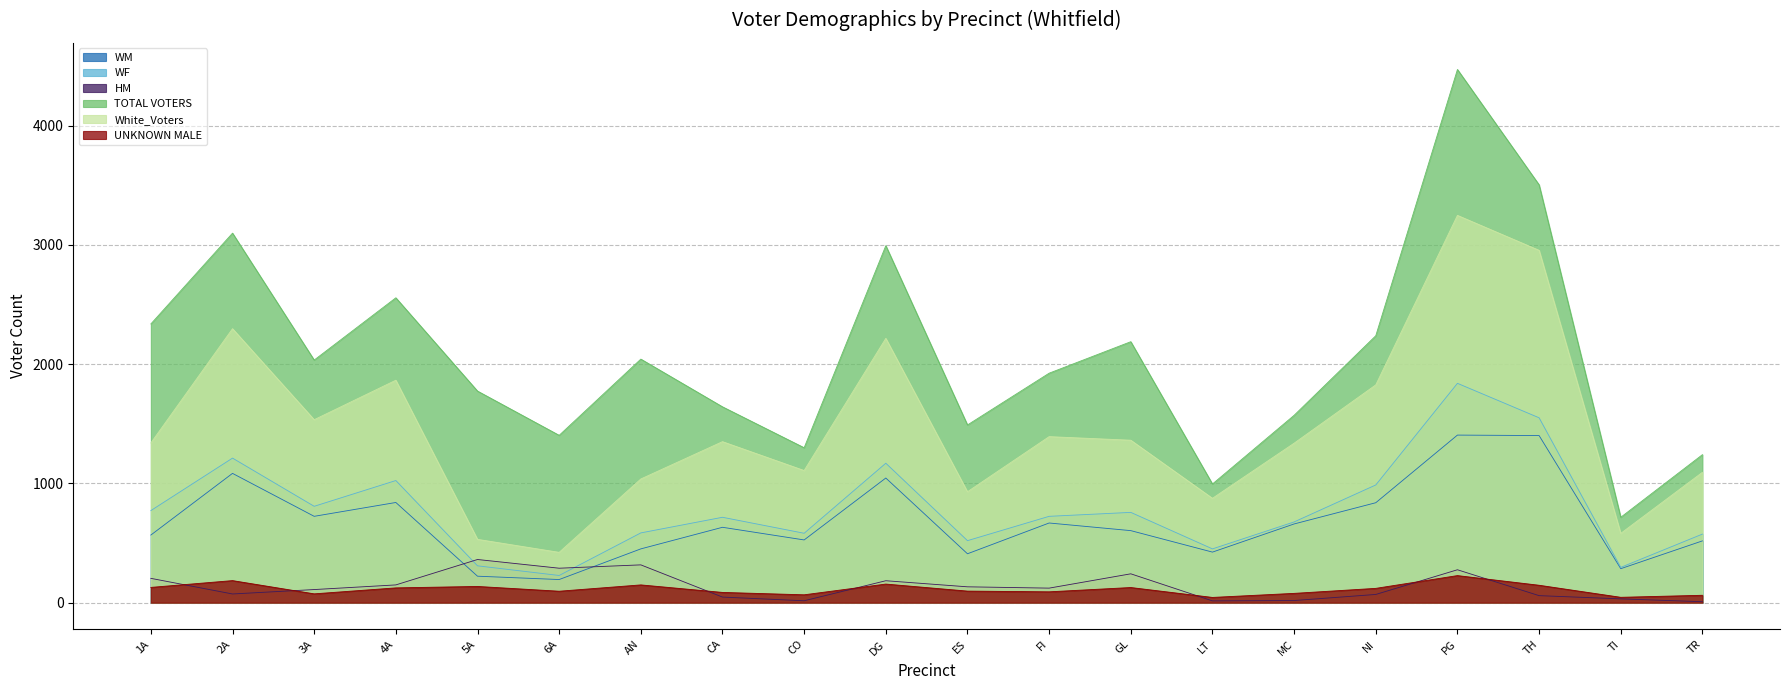

Rank the categories by UNKNOWN MALE value from highest to lowest.

PG, 2A, DG, AN, TH, 5A, 1A, GL, 4A, NI, ES, 6A, FI, CA, MC, 3A, CO, TR, TI, LT